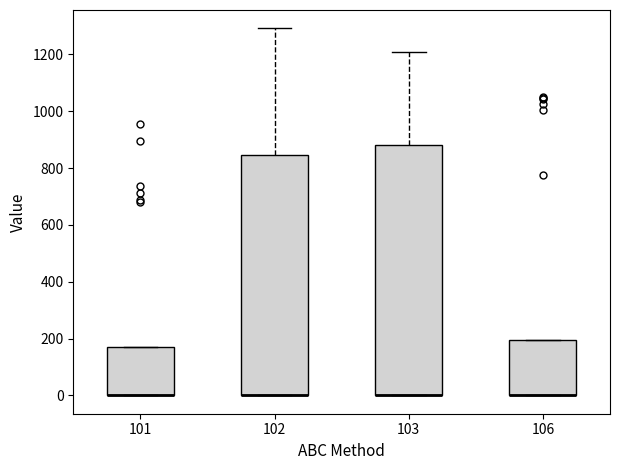

Reading left to right, transcribe this box plot: for each box, give where its median line is, the range the box spans, and where its two whiskers end, as read against the y-axis. The values are not printed on the chart, so give them approximately, as read against the axis.

101: median 0 (drawn on the box's lower edge), box 0 to 180, whiskers 0 to 180
102: median 0 (drawn on the box's lower edge), box 0 to 840, whiskers 0 to 1300
103: median 0 (drawn on the box's lower edge), box 0 to 880, whiskers 0 to 1200
106: median 0 (drawn on the box's lower edge), box 0 to 200, whiskers 0 to 200